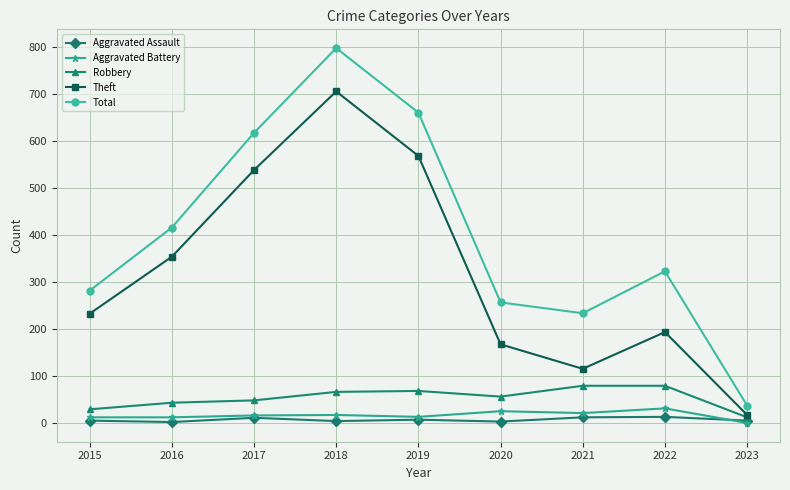

True or false: Aggravated Battery and Theft cross at least once.

False